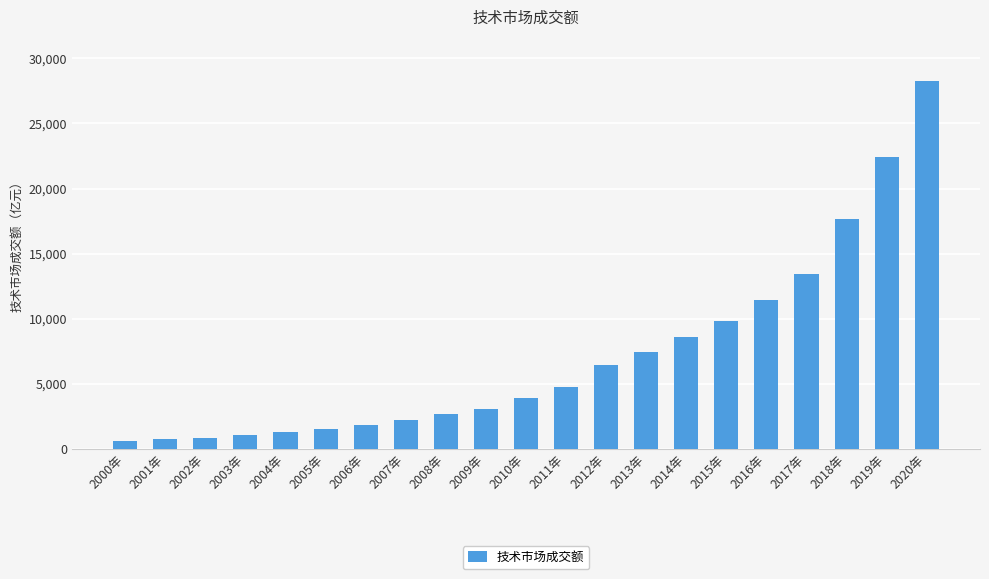

Which category has the highest value across all series?

2020年